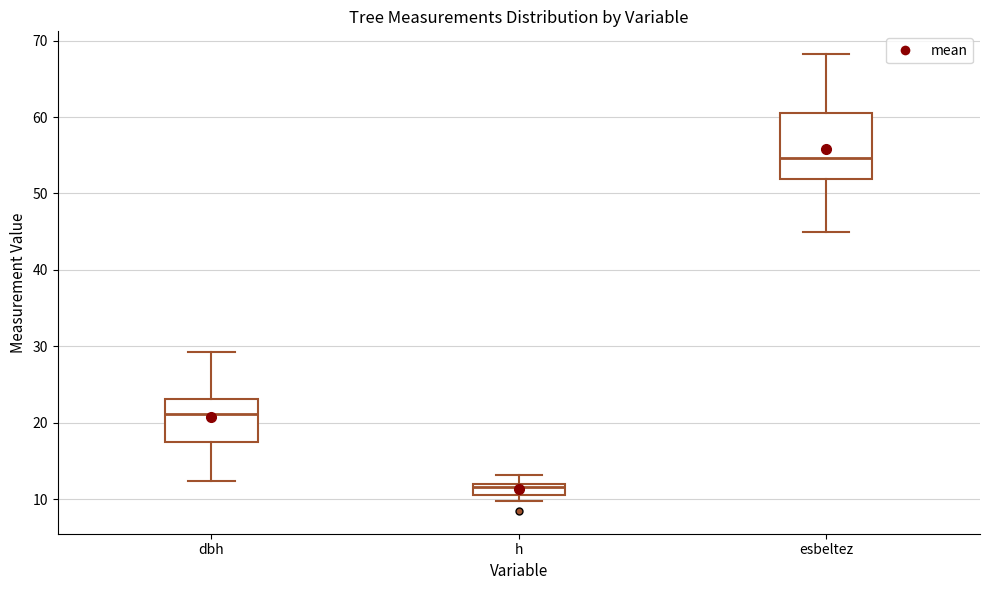

Which box has the highest median line?

esbeltez